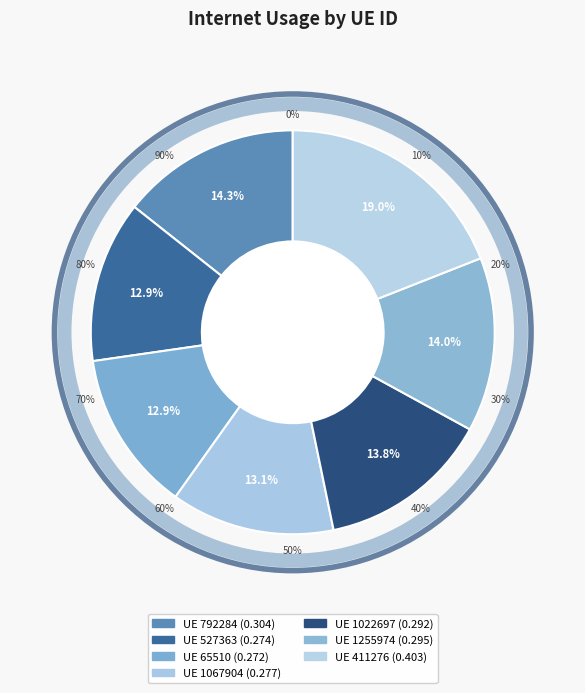

To the nearest percent, what is the difference between the largest and smallest slice percentages?

6%